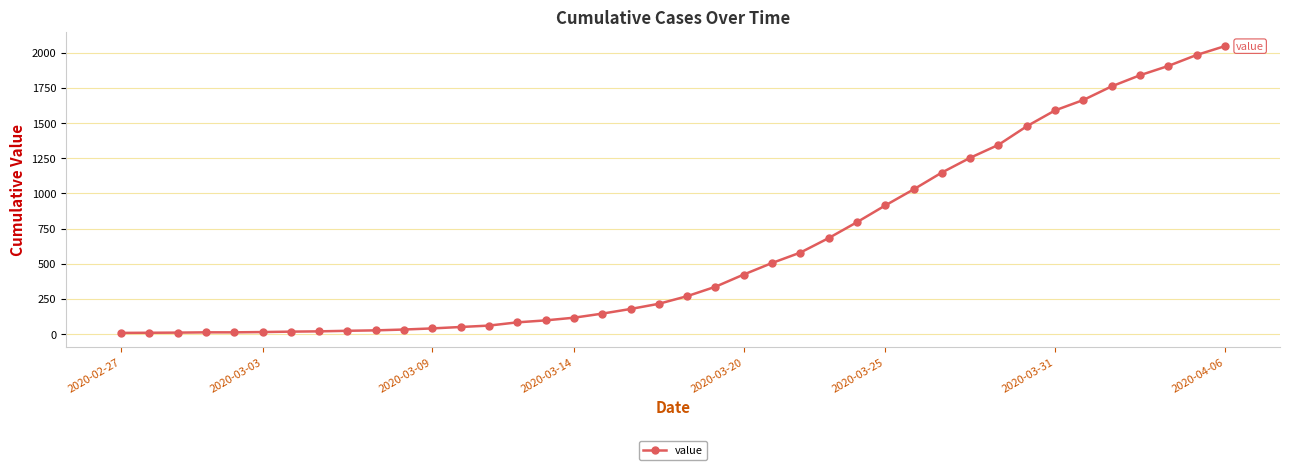

What is the sum of all values?

24712